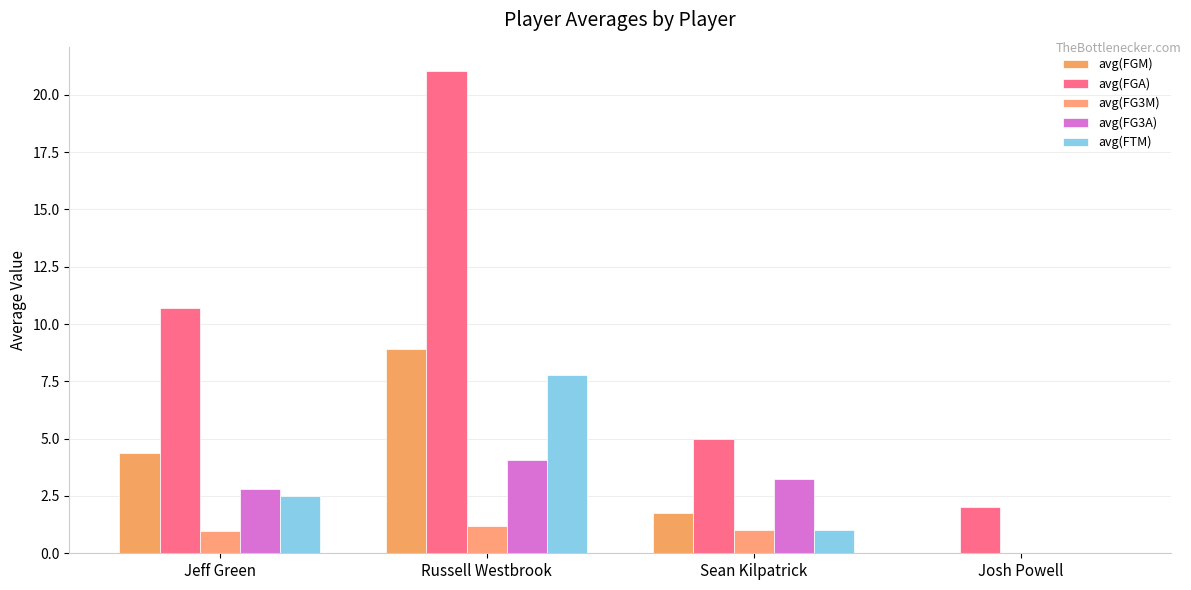

How many groups of bars are there?

4